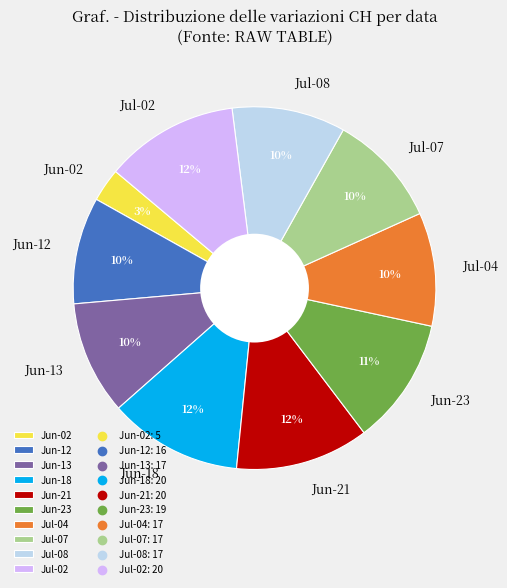

What is the smallest slice in the pie chart?

Jun-02